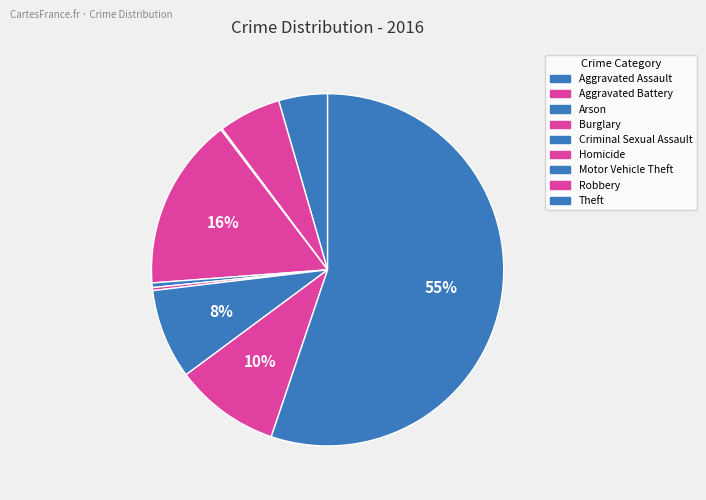

Does any single category account for the majority?

Yes